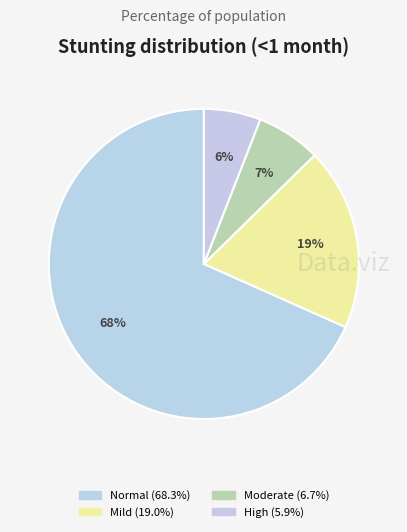

To the nearest percent, what is the average slice percentage?

25%